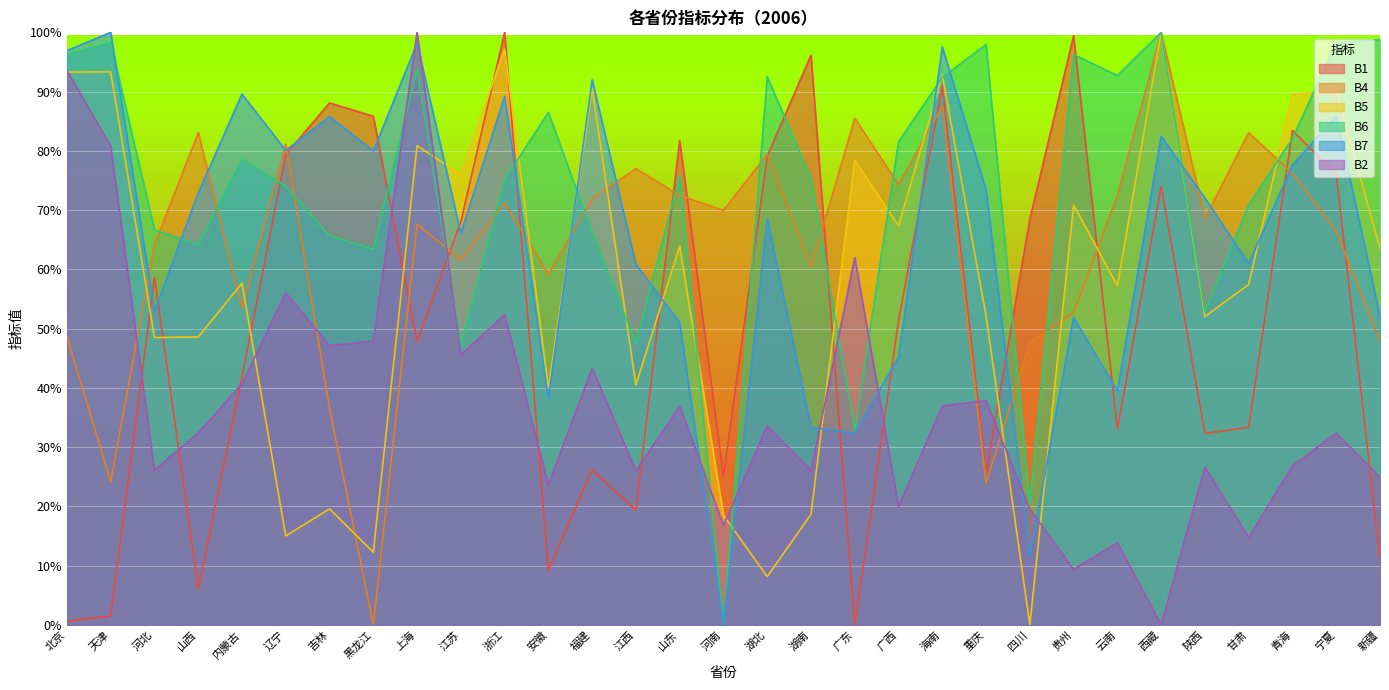

What is the maximum value for B1?

1.0